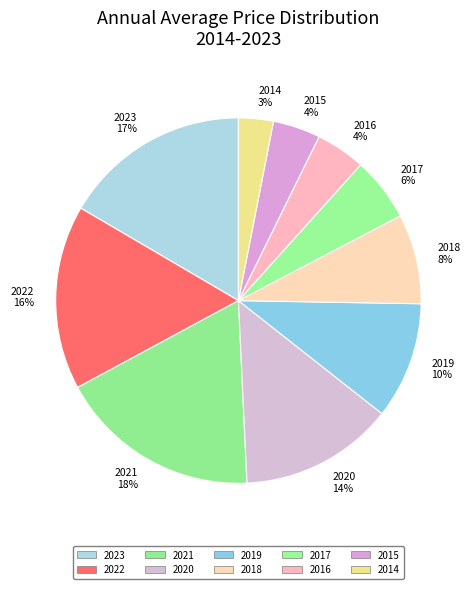

Approximately how many times larger is the value at 2023 compared to 2018?

2.1